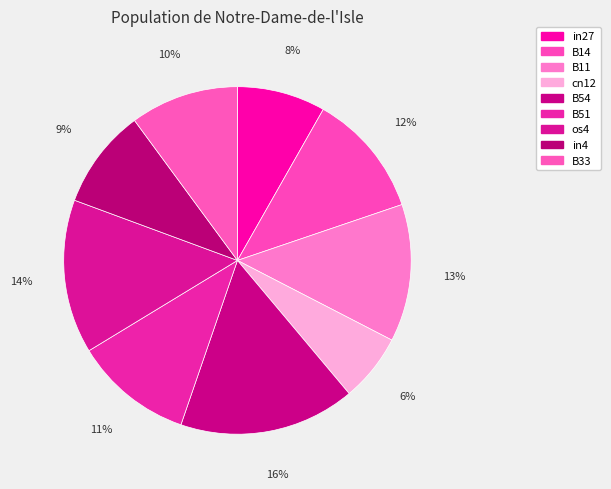

To the nearest percent, what is the average slice percentage?

11%